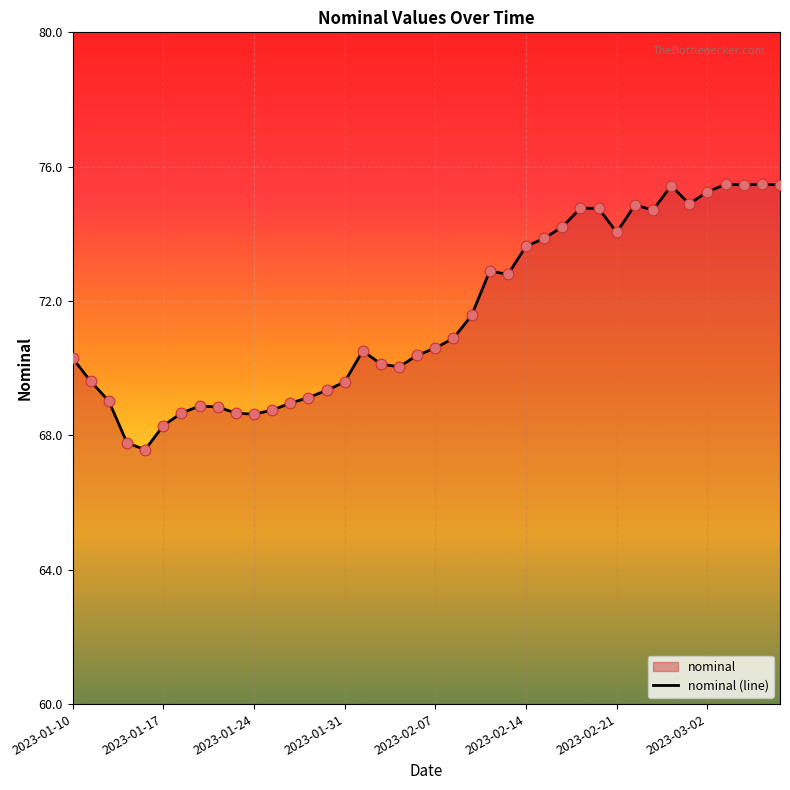

What is the change in value from 2023-01-10 to 26?

+3.6